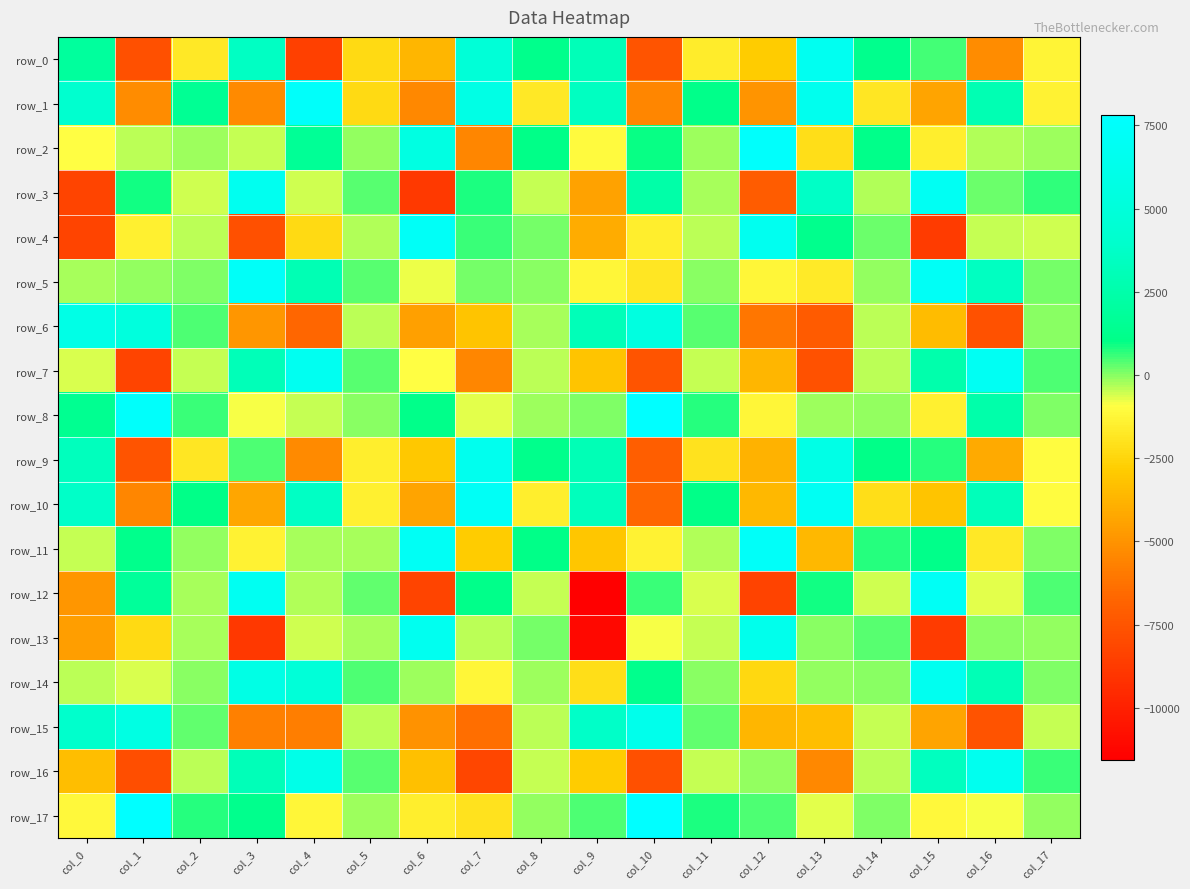

At which label does row_6 reach its minimum?

col_16